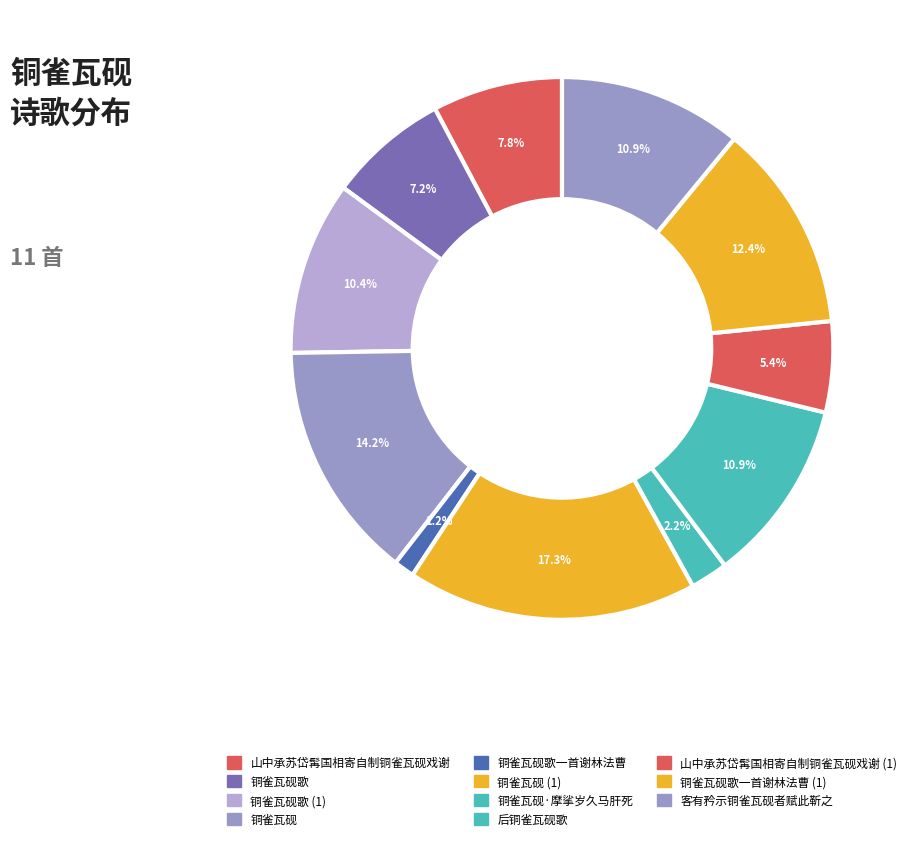

How many slices are in this pie chart?

11